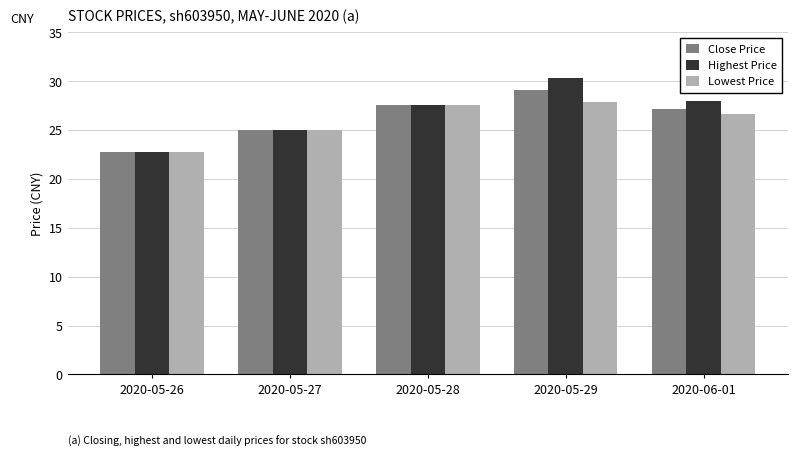

Reading left to right, extract all data points from this chart.

Close Price: 22.8	25.1	27.6	29.1	27.2
Highest Price: 22.8	25.1	27.6	30.3	28.0
Lowest Price: 22.8	25.1	27.6	27.9	26.6